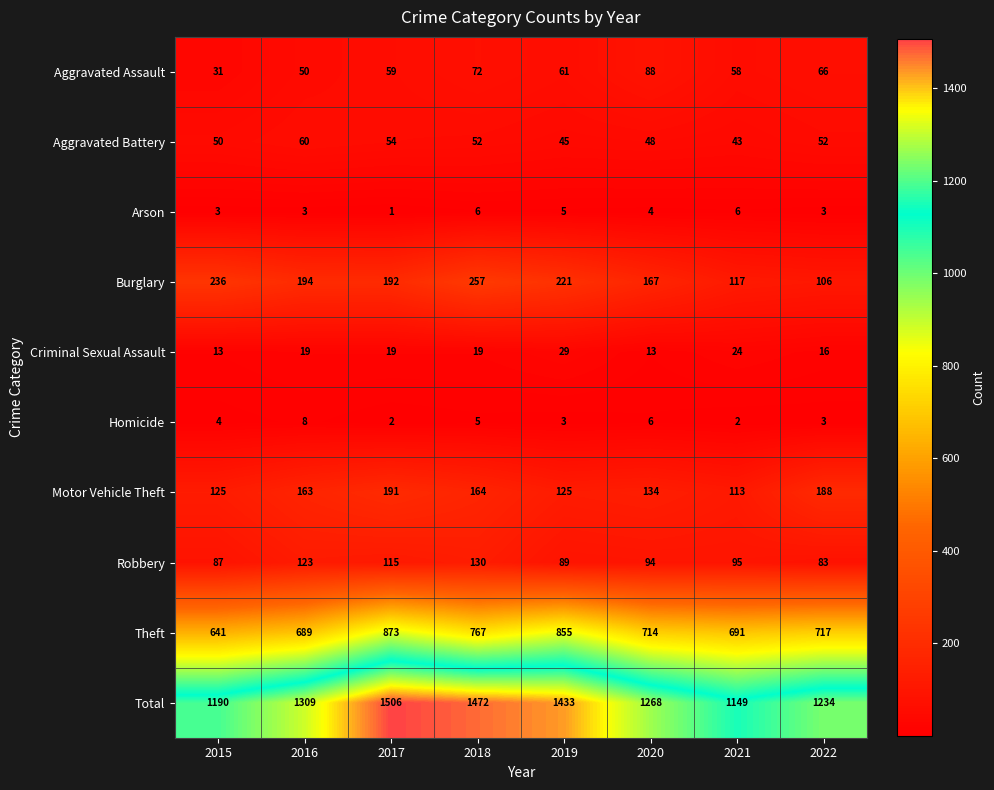

List the series in order of their peak value, lowest first.

Arson, Homicide, Criminal Sexual Assault, Aggravated Battery, Aggravated Assault, Robbery, Motor Vehicle Theft, Burglary, Theft, Total